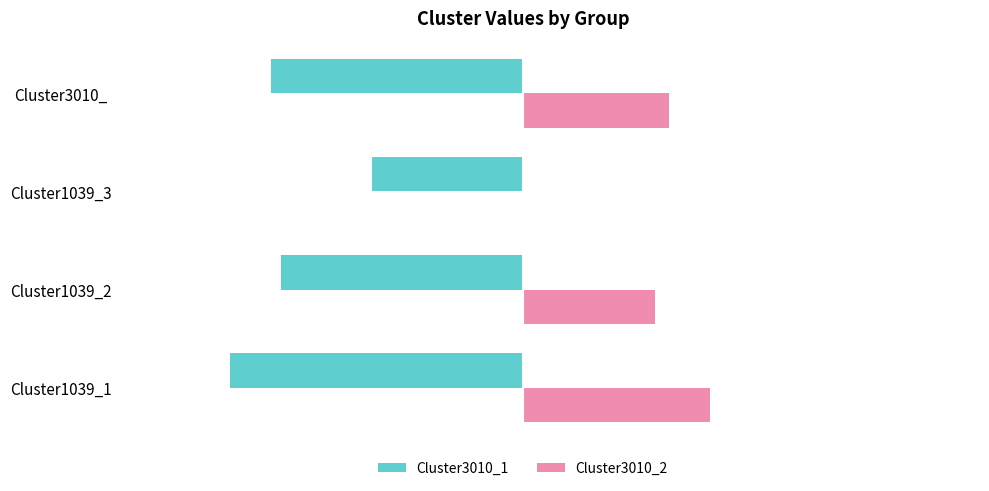

Is the value of Cluster3010_1 at Cluster1039_1 greater than the value of Cluster3010_2 at Cluster1039_2?

No